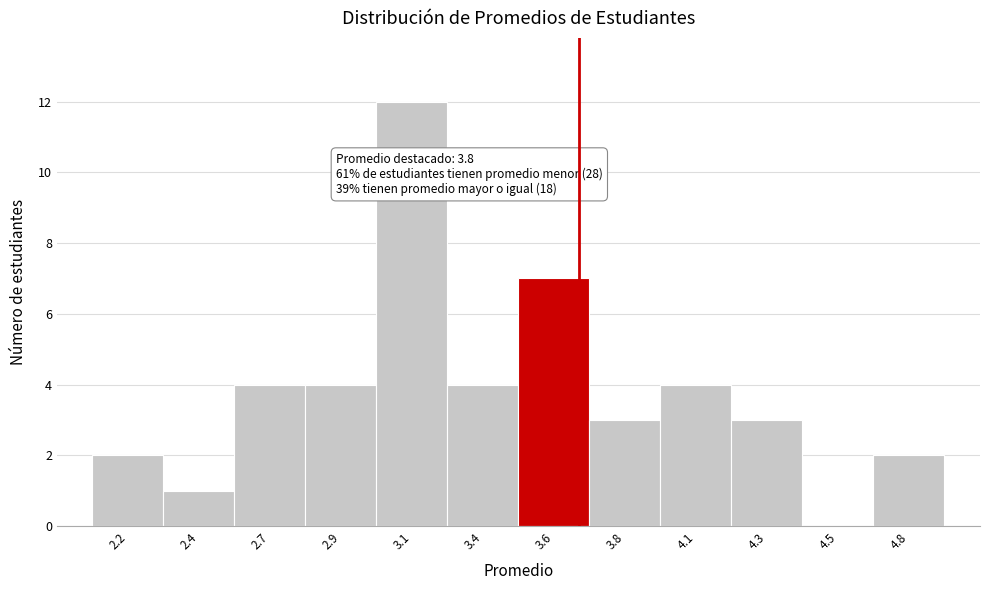

Reading right to left, transcribe all the data shown in this chart.

4.8=2	4.5=0	4.3=3	4.1=4	3.8=3	3.6=7	3.4=4	3.1=12	2.9=4	2.7=4	2.4=1	2.2=2